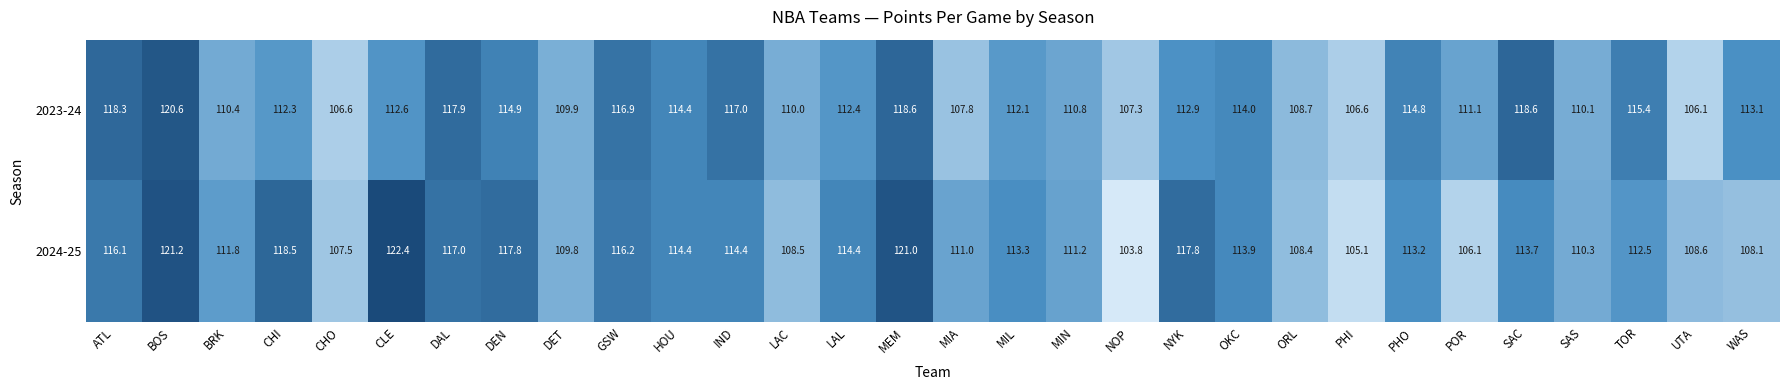

What is the minimum value shown in the chart?

103.8